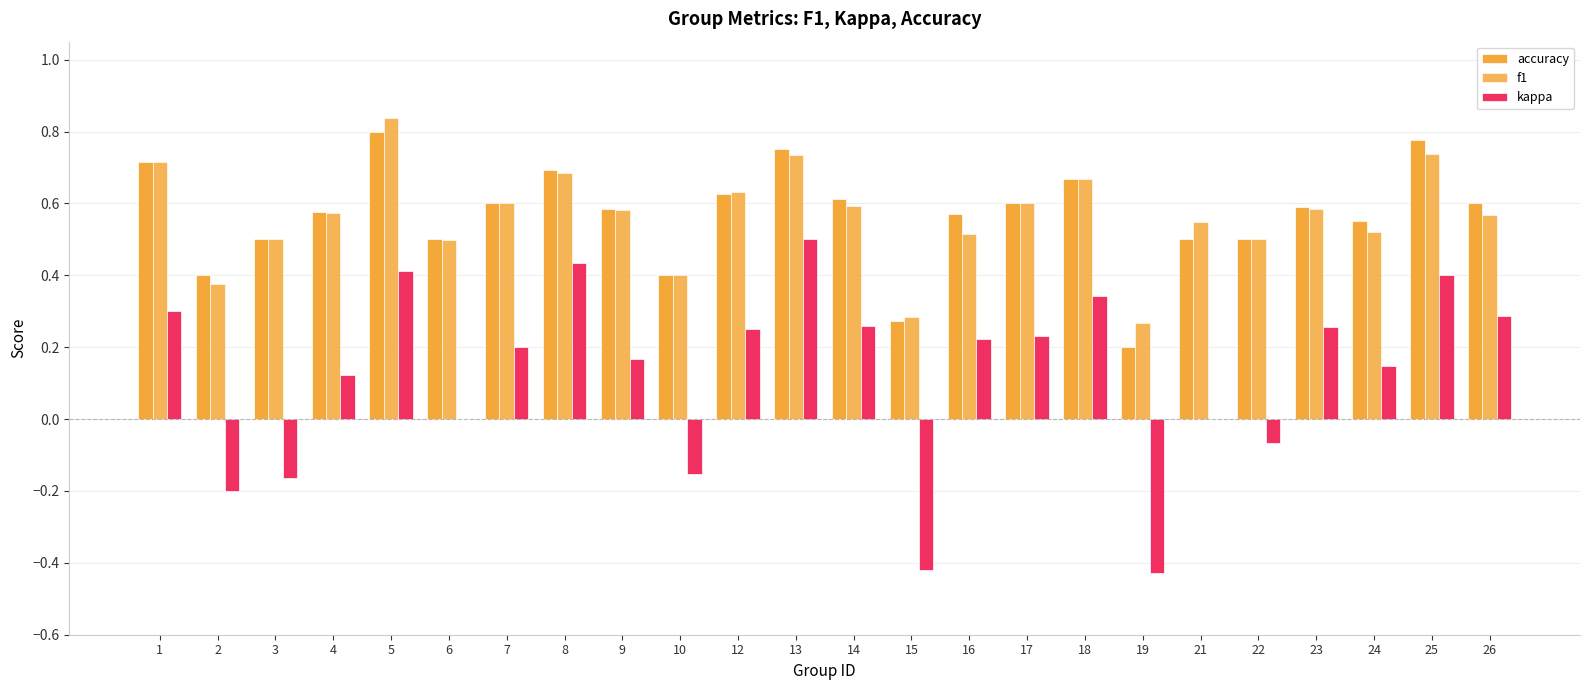

What is the minimum value shown in the chart?

-0.4